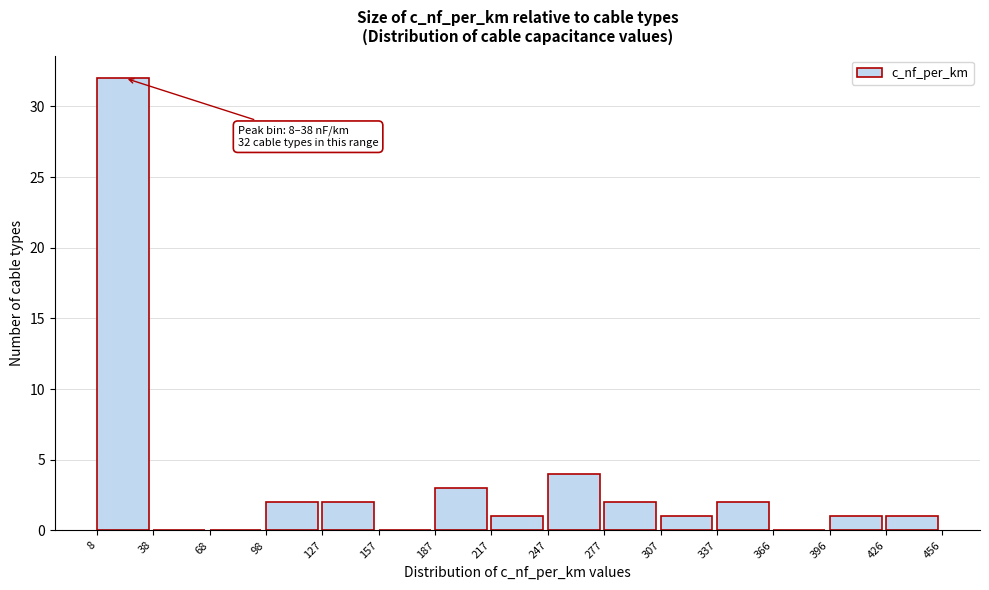

Over which range of the x-axis is the bar tallest?

8 to 38